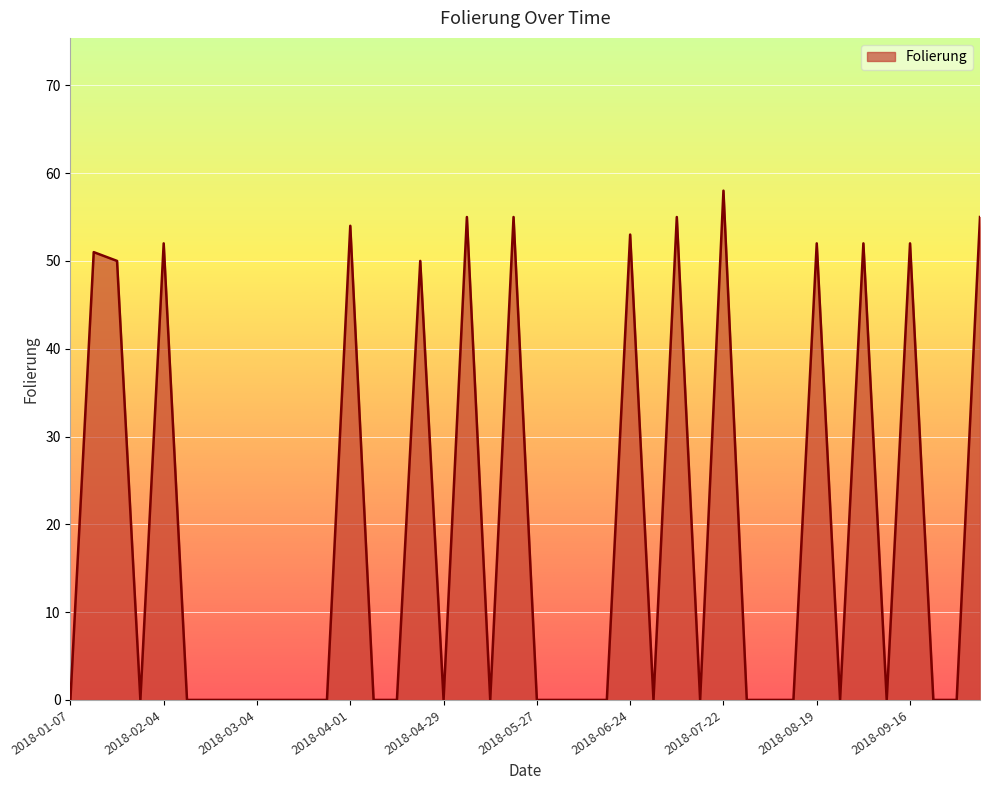

What is the difference between the maximum and minimum values?

58